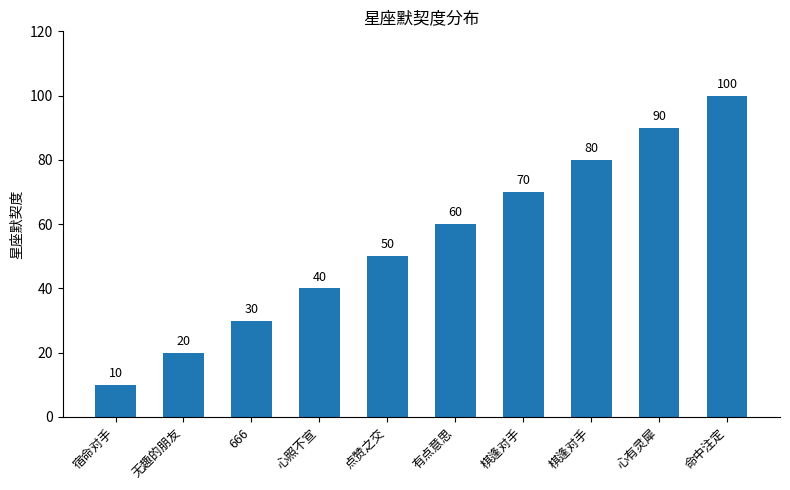

How many distinct data groups are displayed?

1